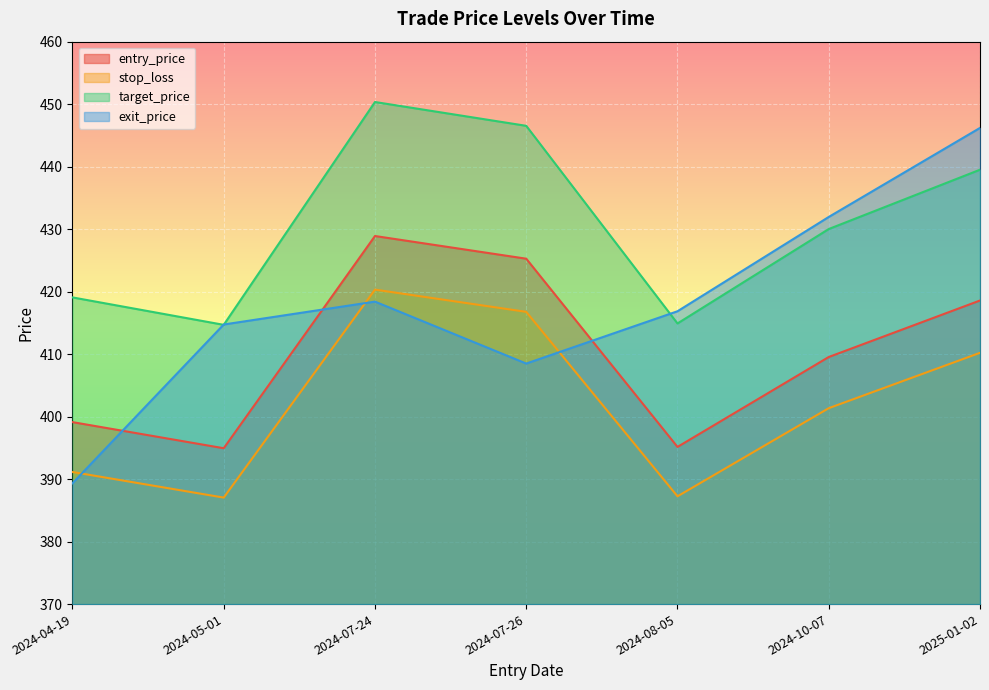

List the labels in order of entry_price value, largest first.

2024-07-24, 2024-07-26, 2025-01-02, 2024-10-07, 2024-04-19, 2024-08-05, 2024-05-01